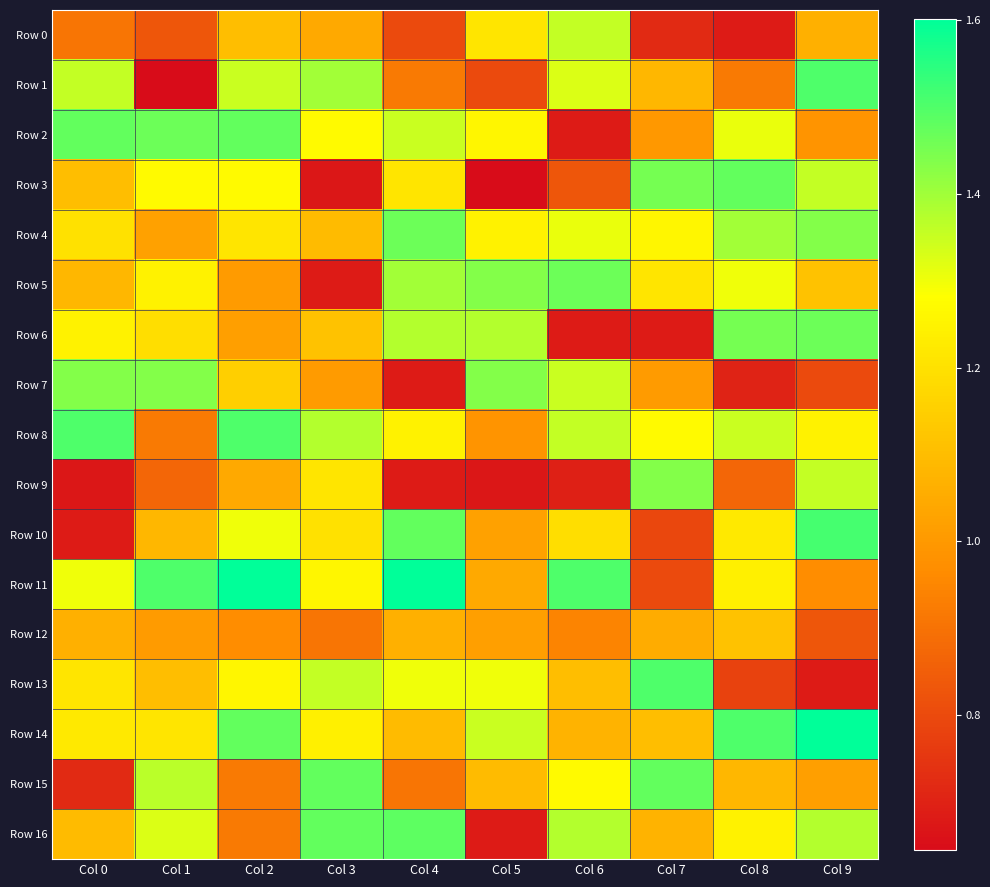

Which series has the largest range (max minus min)?

Row 1